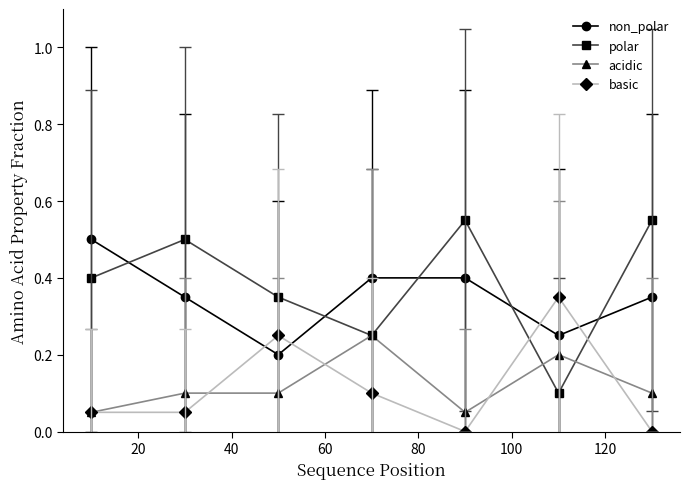

What is the sum of all acidic values?

0.9